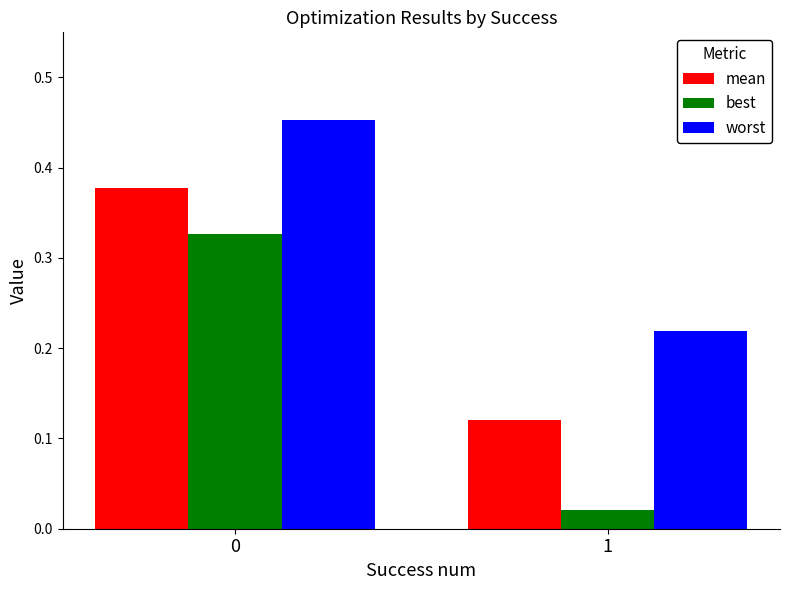

What are all the series names shown in the legend?

mean, best, worst